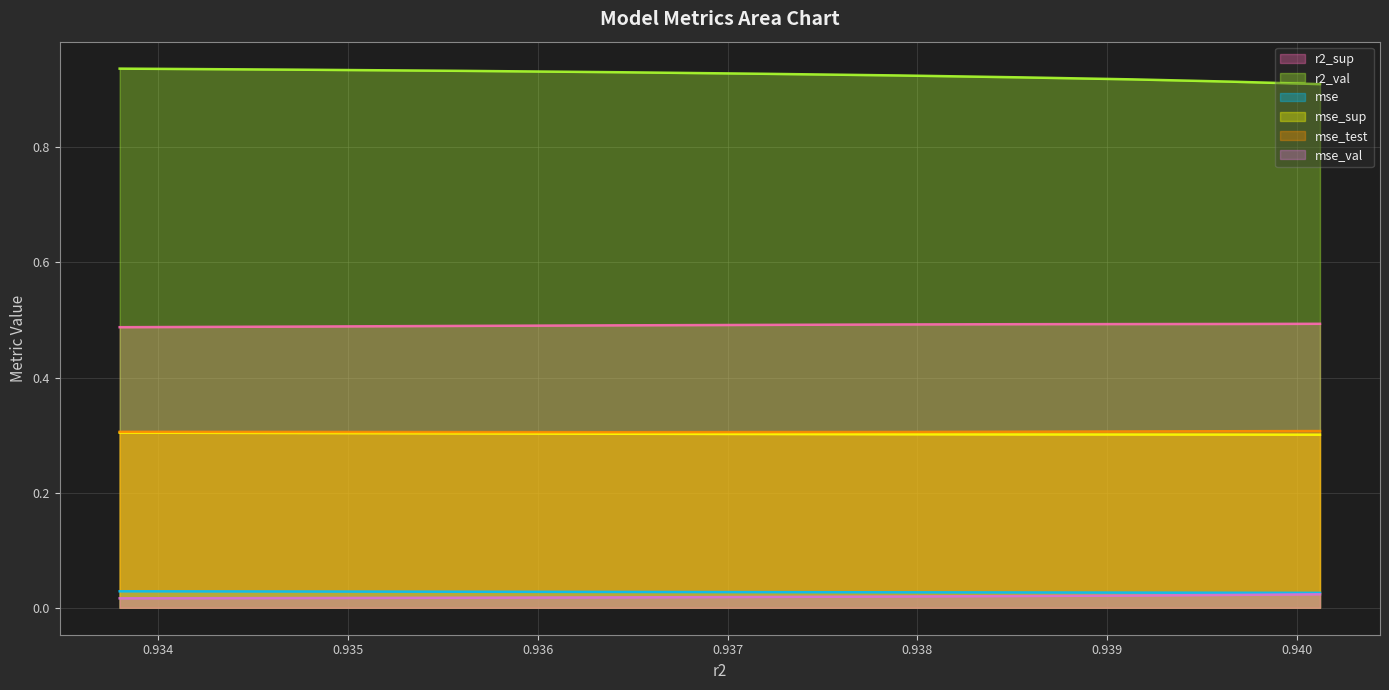

How many lines are shown in the chart?

6